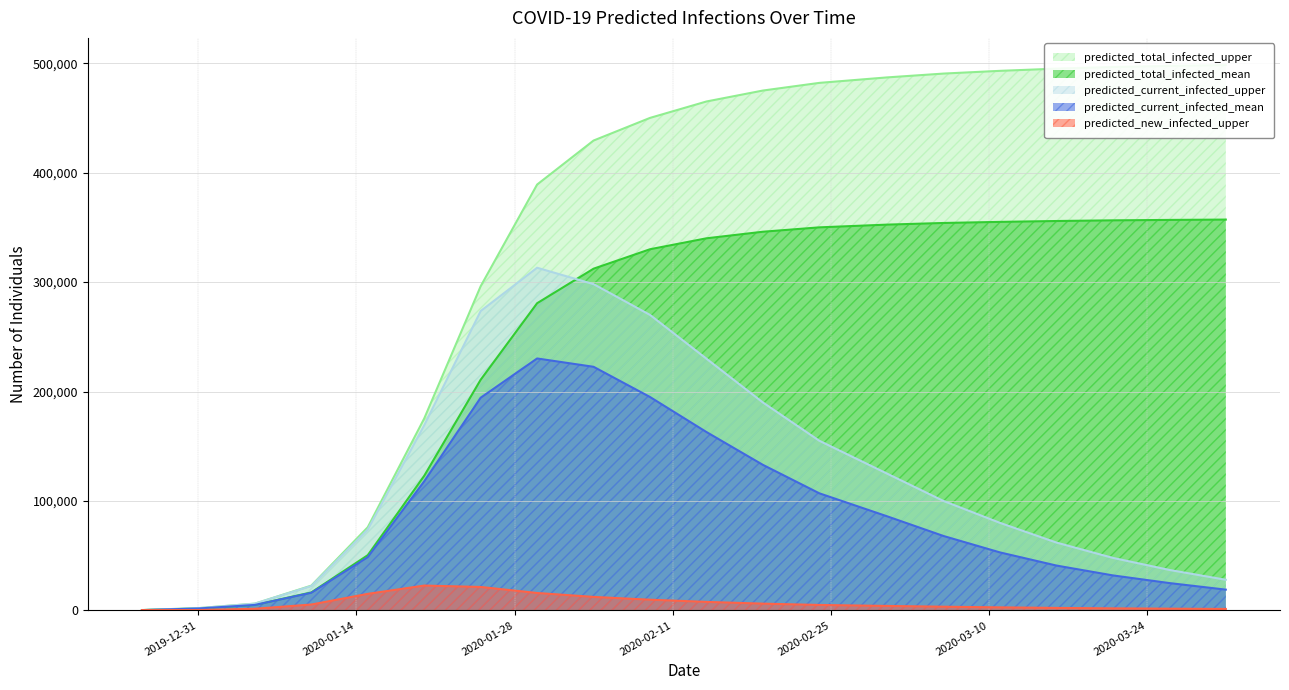

Which series changed the most between 2020-01-30 and 2020-02-04?

predicted_total_infected_upper